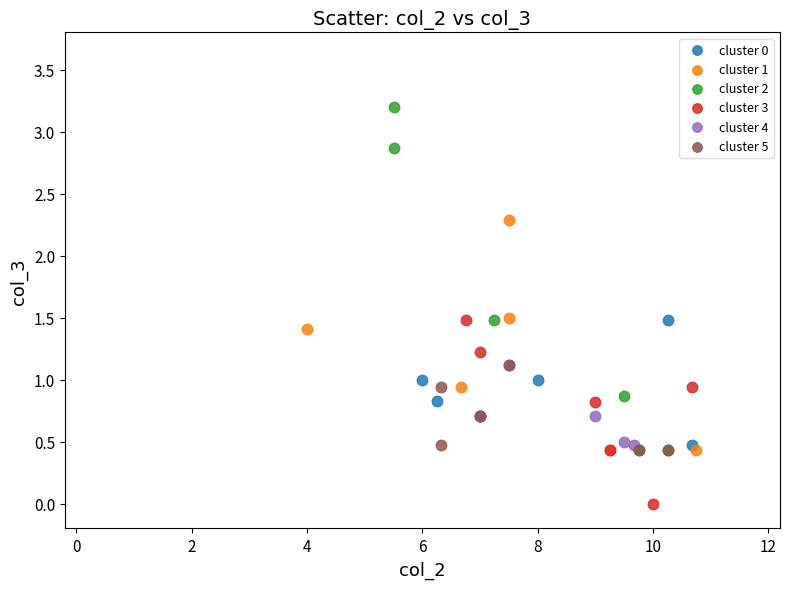

Which series reaches the maximum Y coordinate?

cluster 2